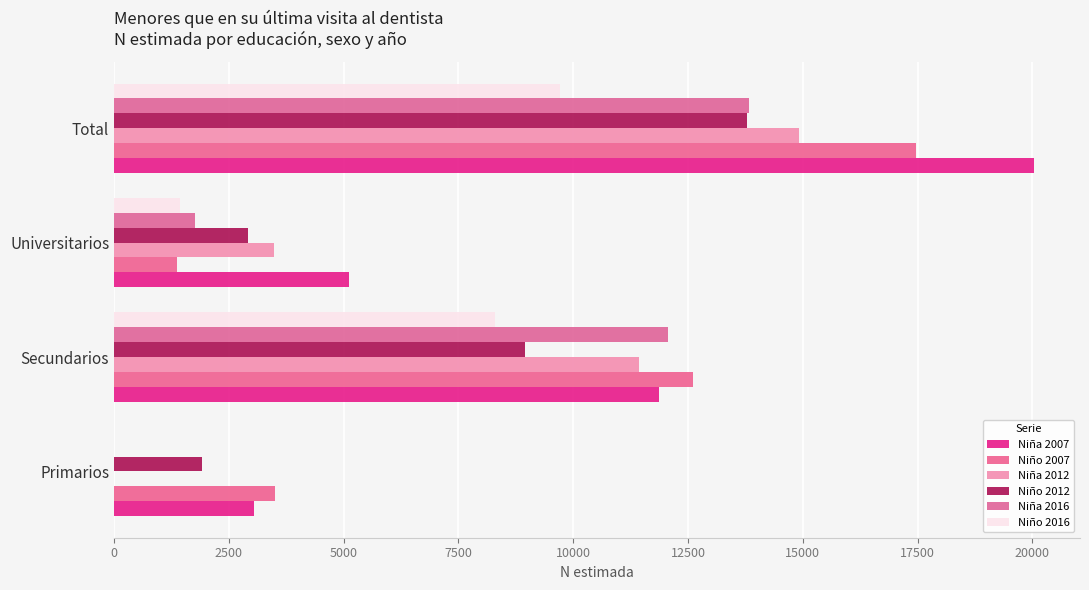

Count the Niña 2007 values in the range 5117 to 20035.

3